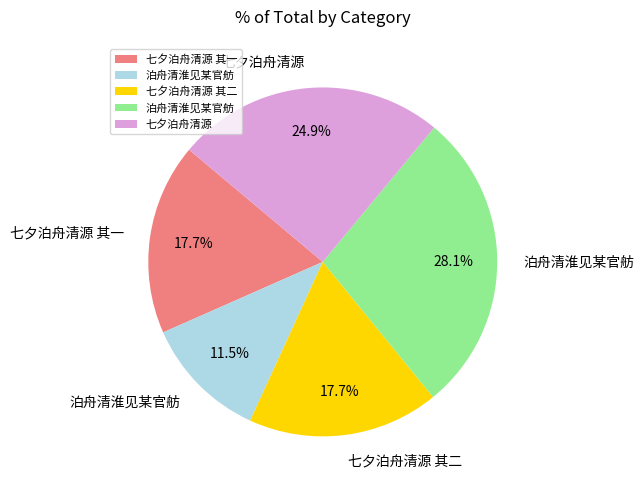

Is there a majority slice in this chart?

No